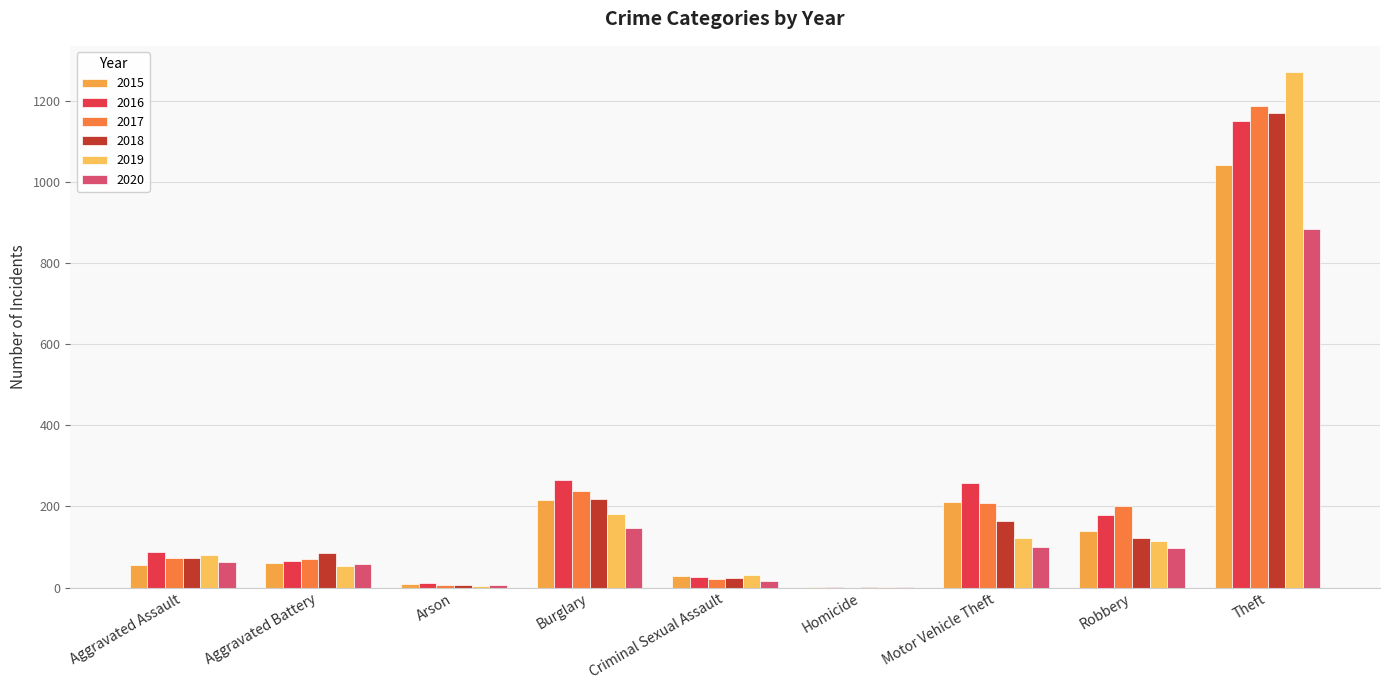

At how many categories does at least one series exceed 1119?

1